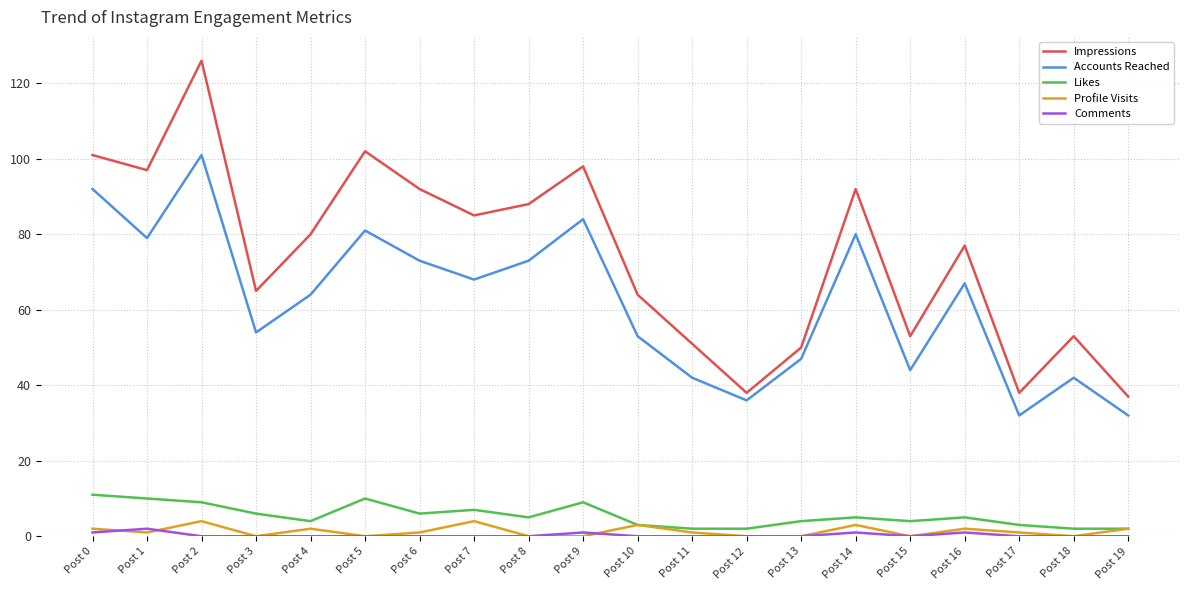

What is the difference between the Impressions values at Post 10 and Post 2?

62